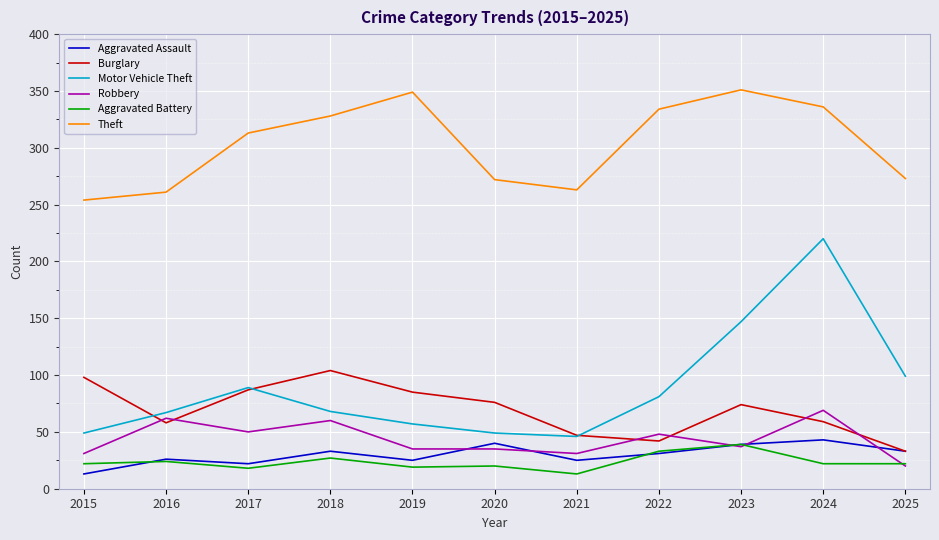

True or false: Theft and Motor Vehicle Theft intersect in this chart.

False